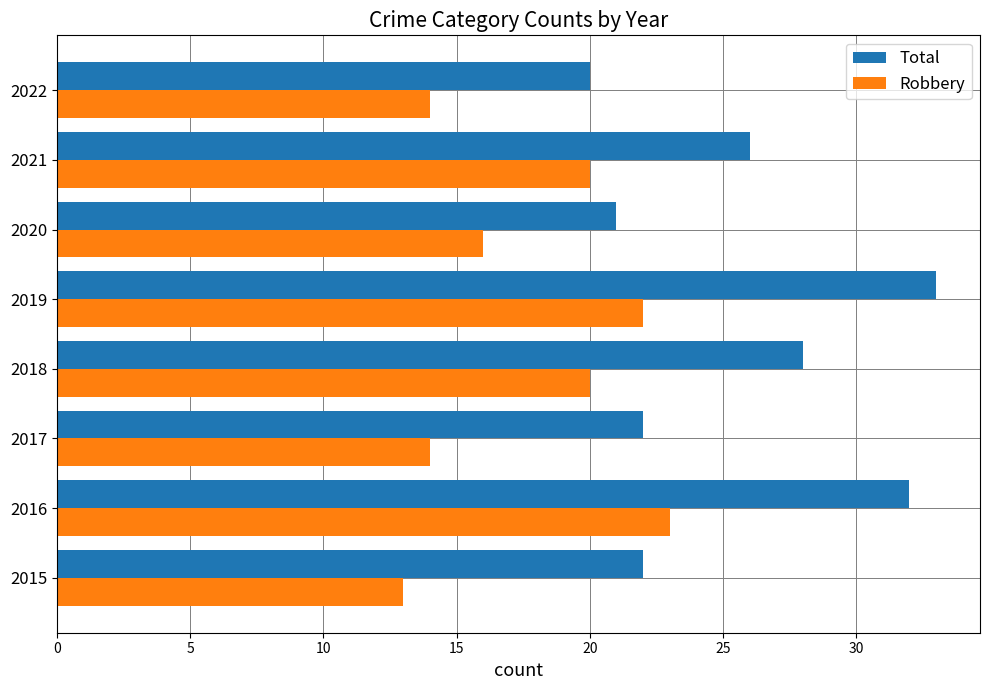

List the series in order of their peak value, lowest first.

Robbery, Total